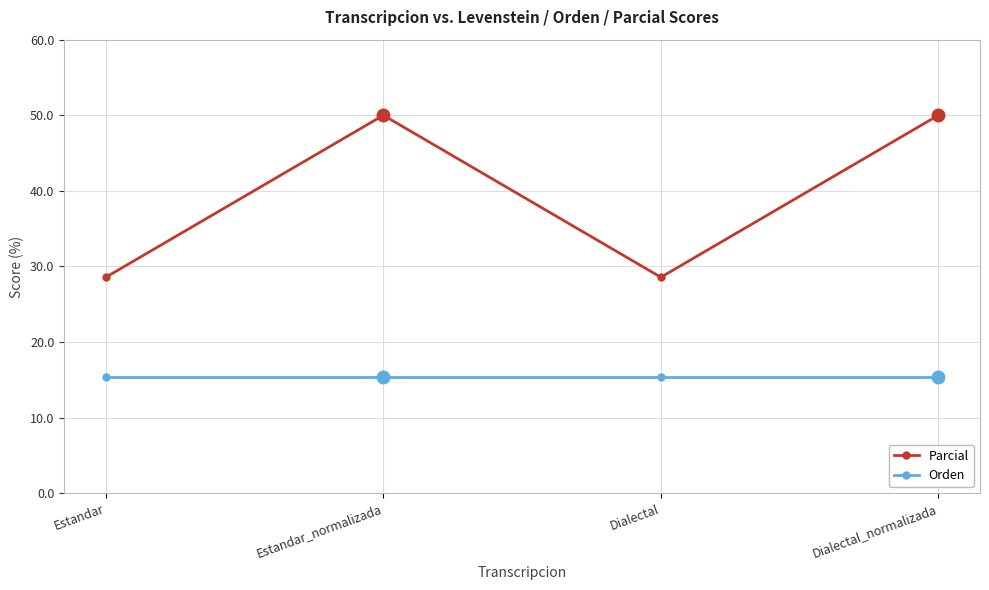

What is the maximum value for Orden?

15.4